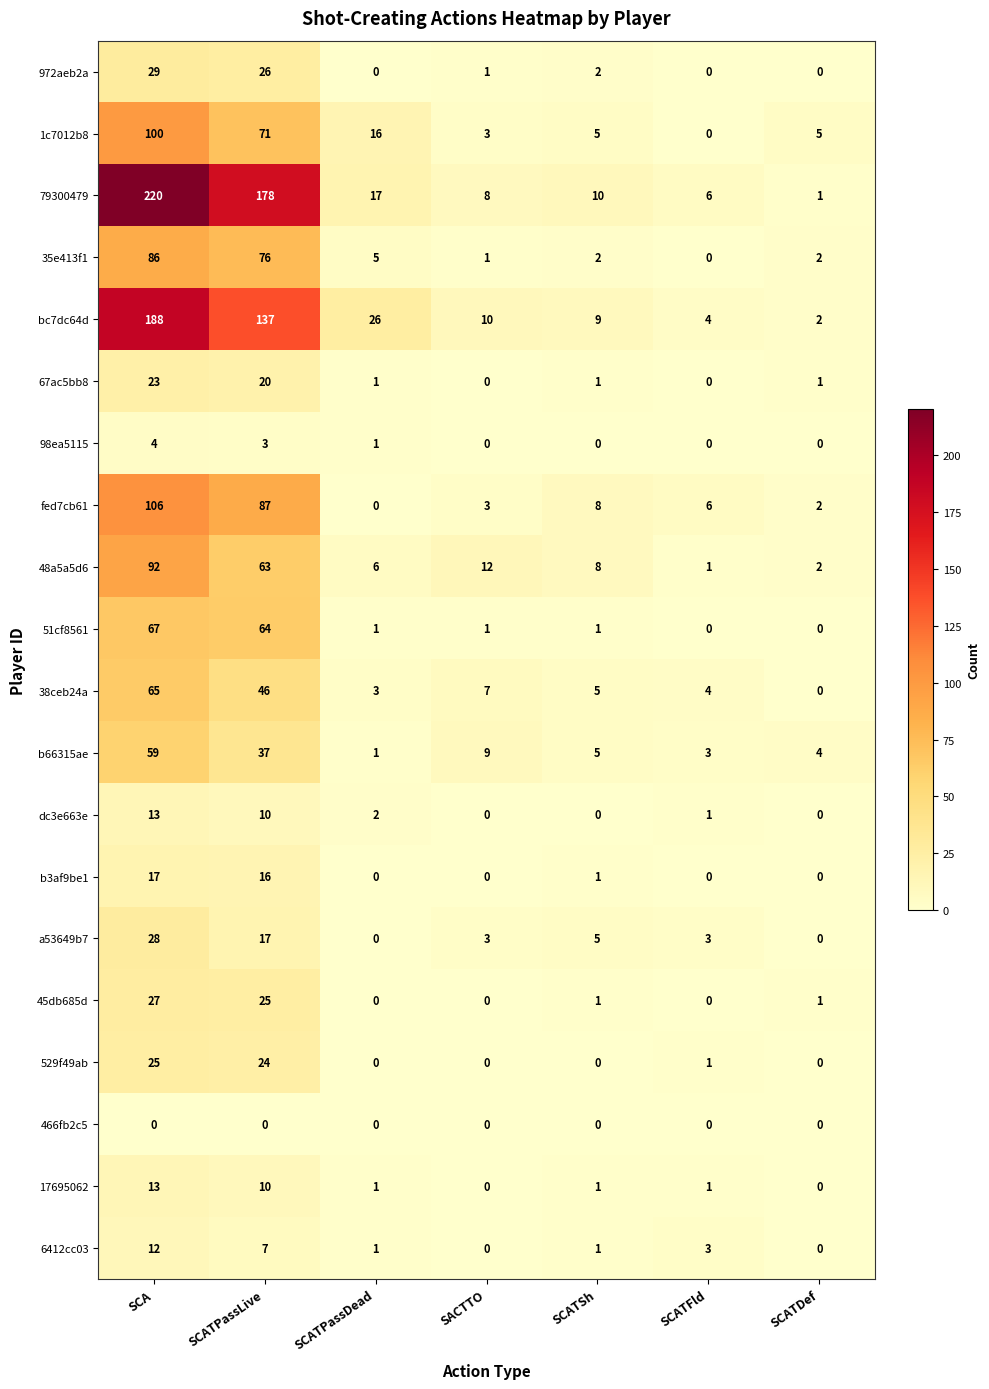

Which category has the highest value across all series?

SCA